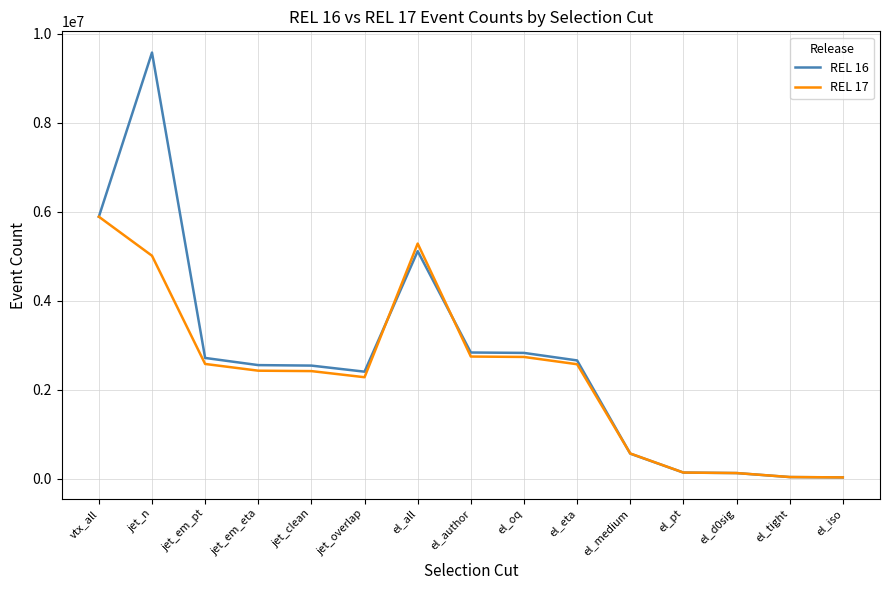

The value of REL 16 at el_author is 1582514. True or false?

False